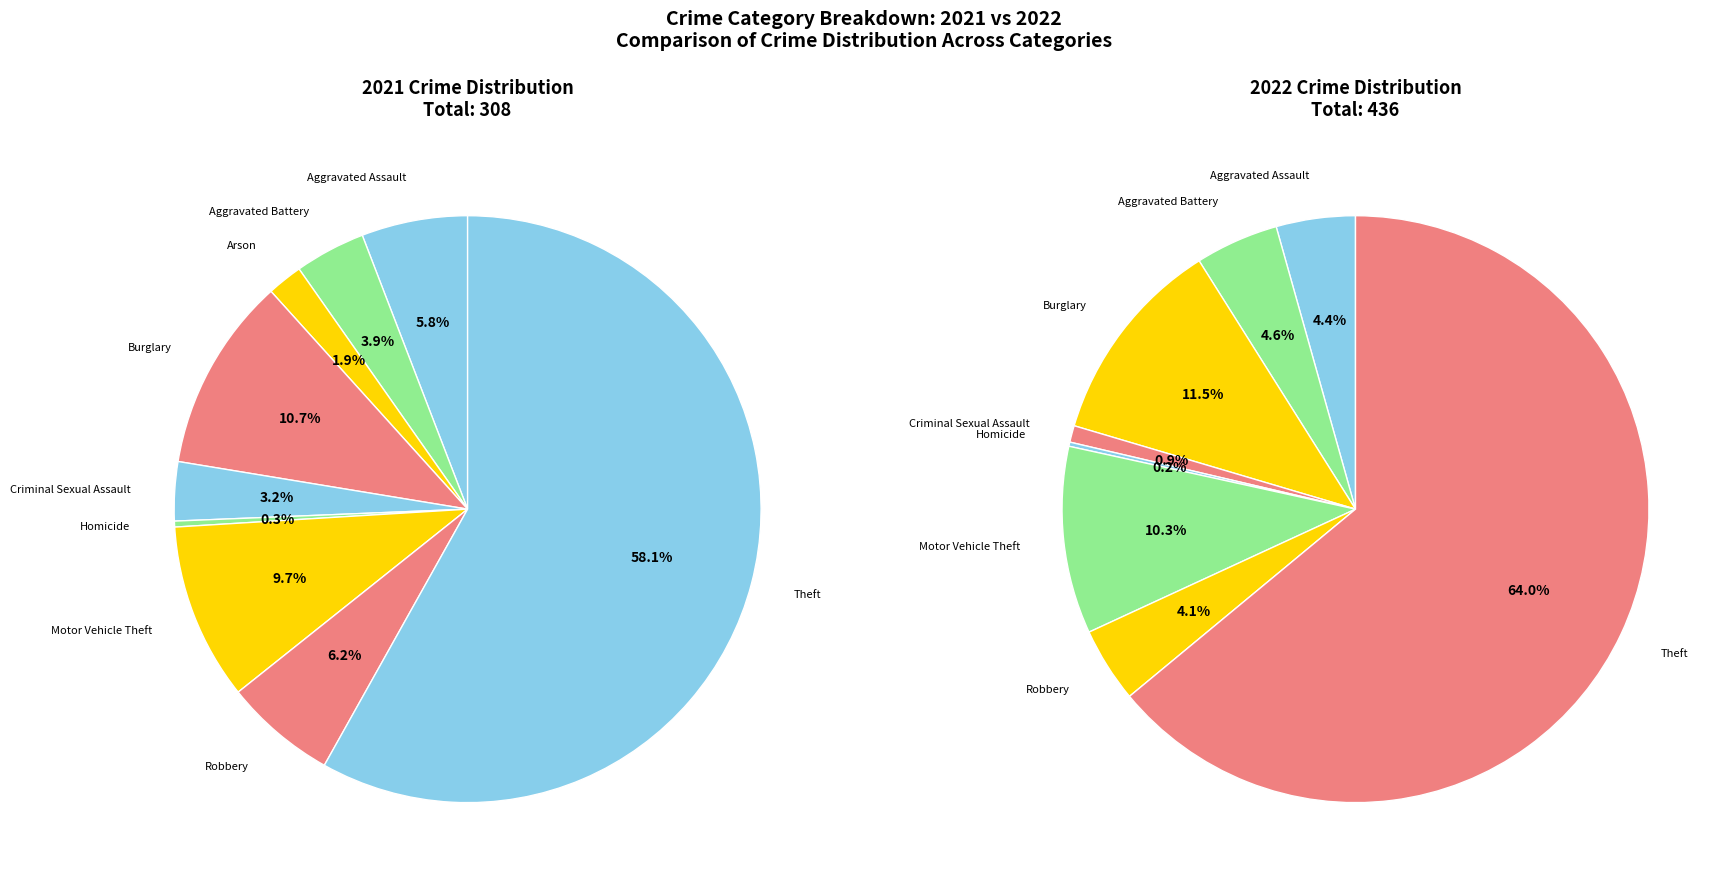

To the nearest percent, what portion does 8 represent?

58%